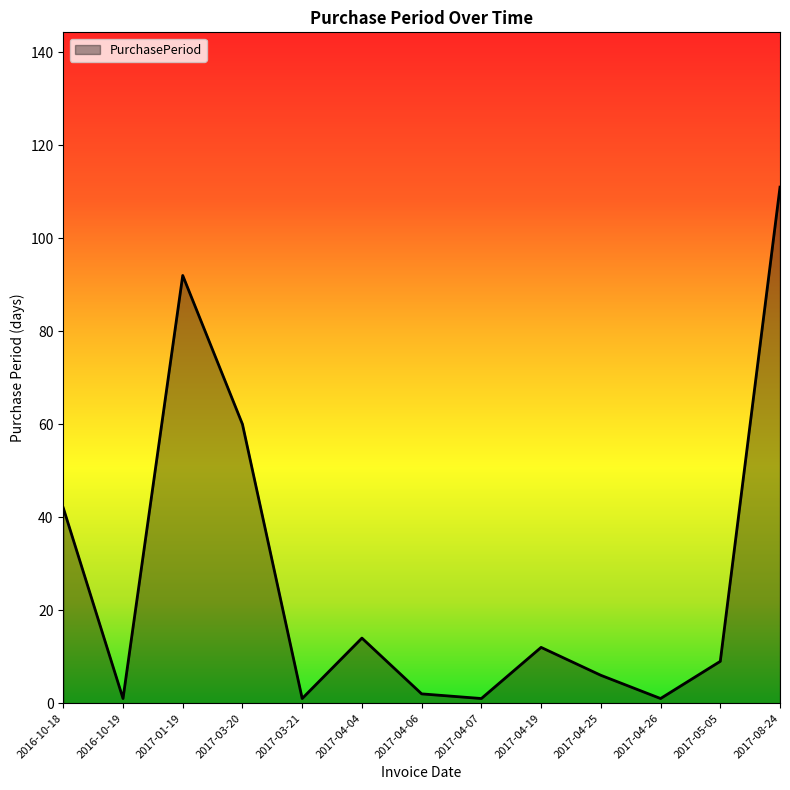

At which category does the chart reach its peak across all series?

2017-08-24